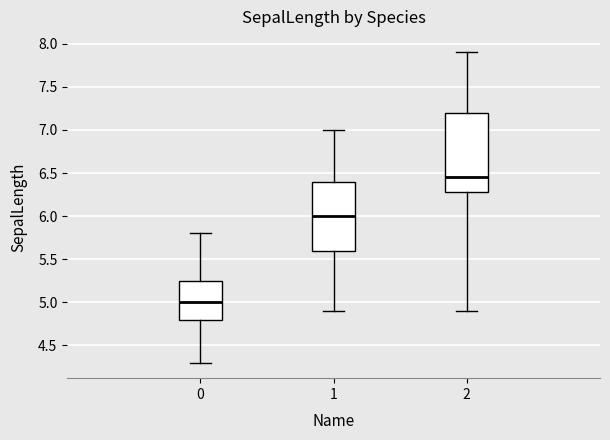

Which box's median line is the highest?

2